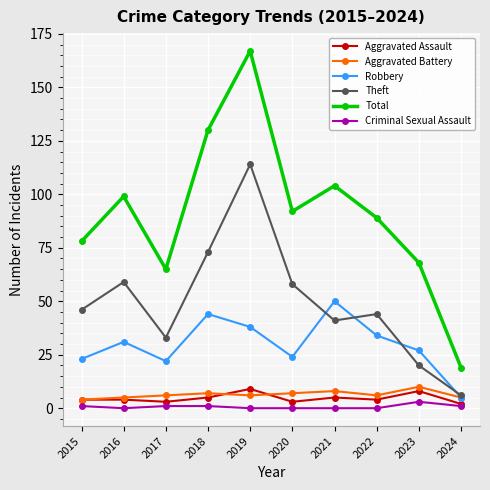

In Robbery, how many points are lower than both neighbors (excluding endpoints)?

2